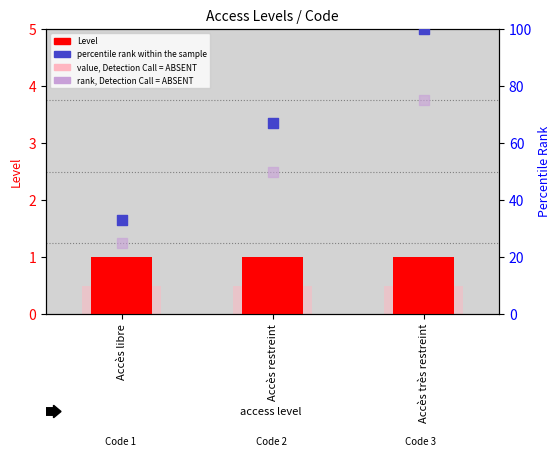

Which series reaches the maximum Y coordinate?

percentile rank within the sample